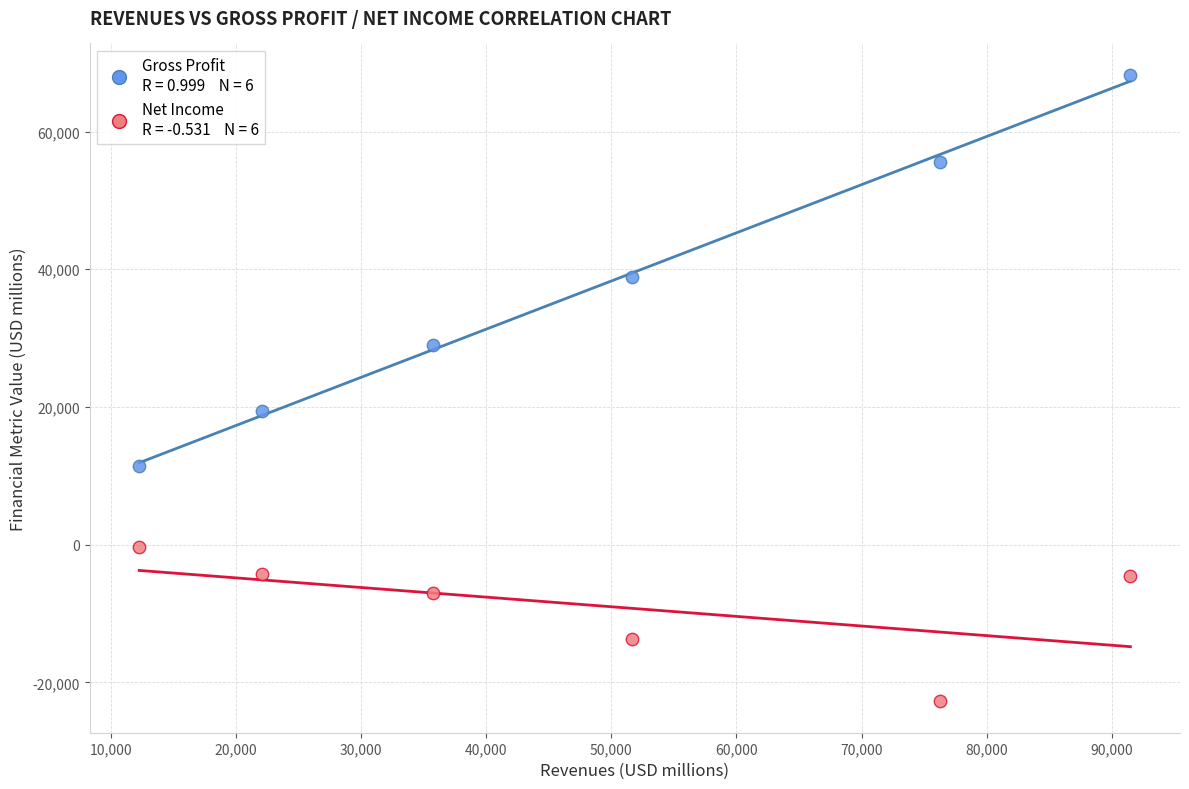

Across all series, what Y value is closest to 22739?

19351